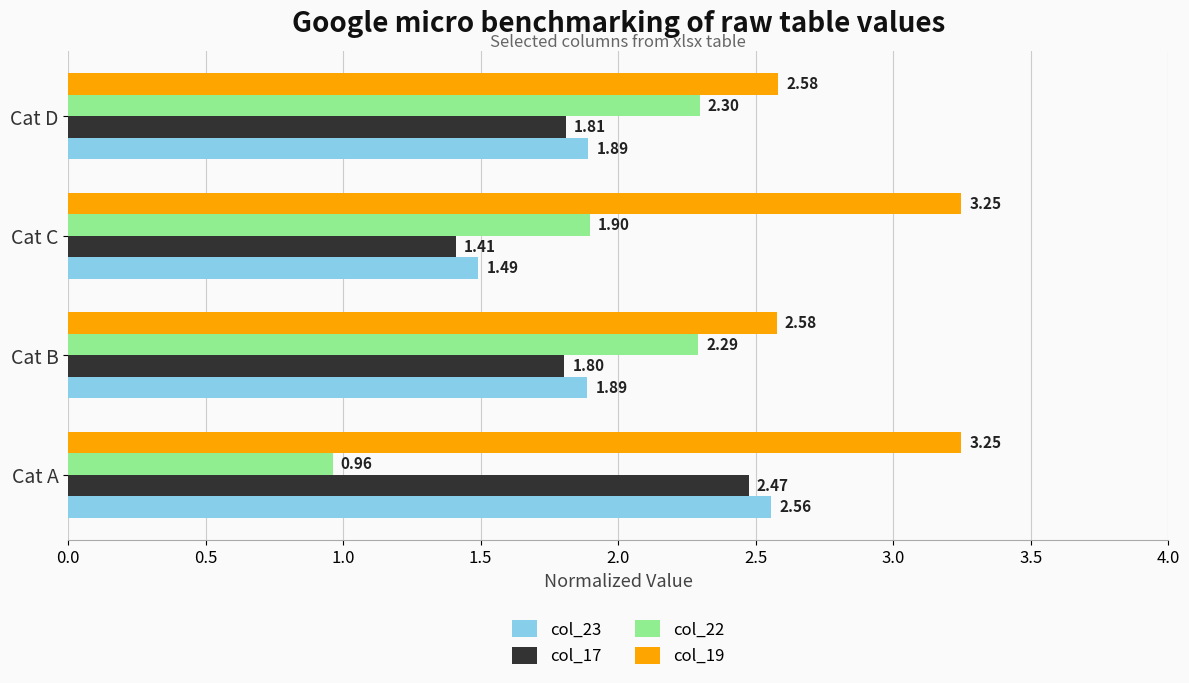

What is the sum of the col_19 values at Cat D and Cat B?

5.2